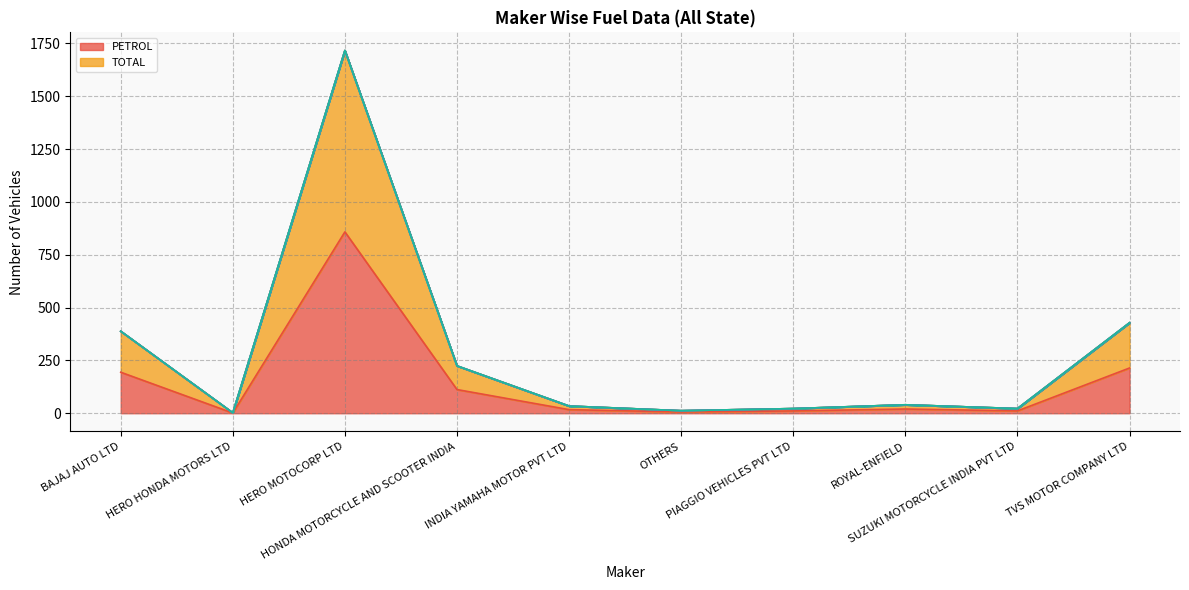

Between HONDA MOTORCYCLE AND SCOOTER INDIA and PIAGGIO VEHICLES PVT LTD, which is larger?

HONDA MOTORCYCLE AND SCOOTER INDIA